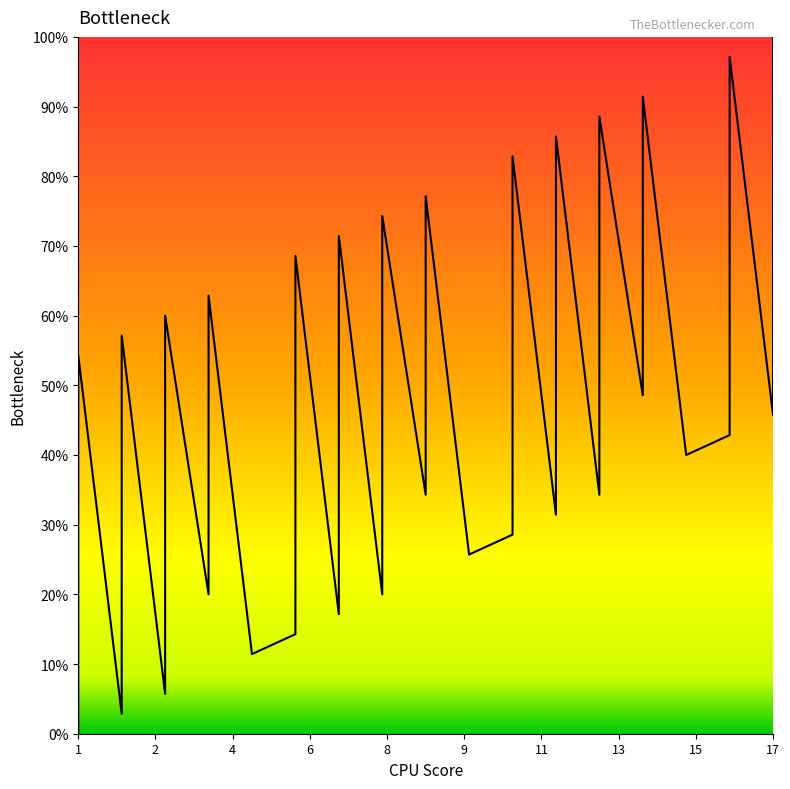

What is the sum of the values at 8 and 3?

37.1